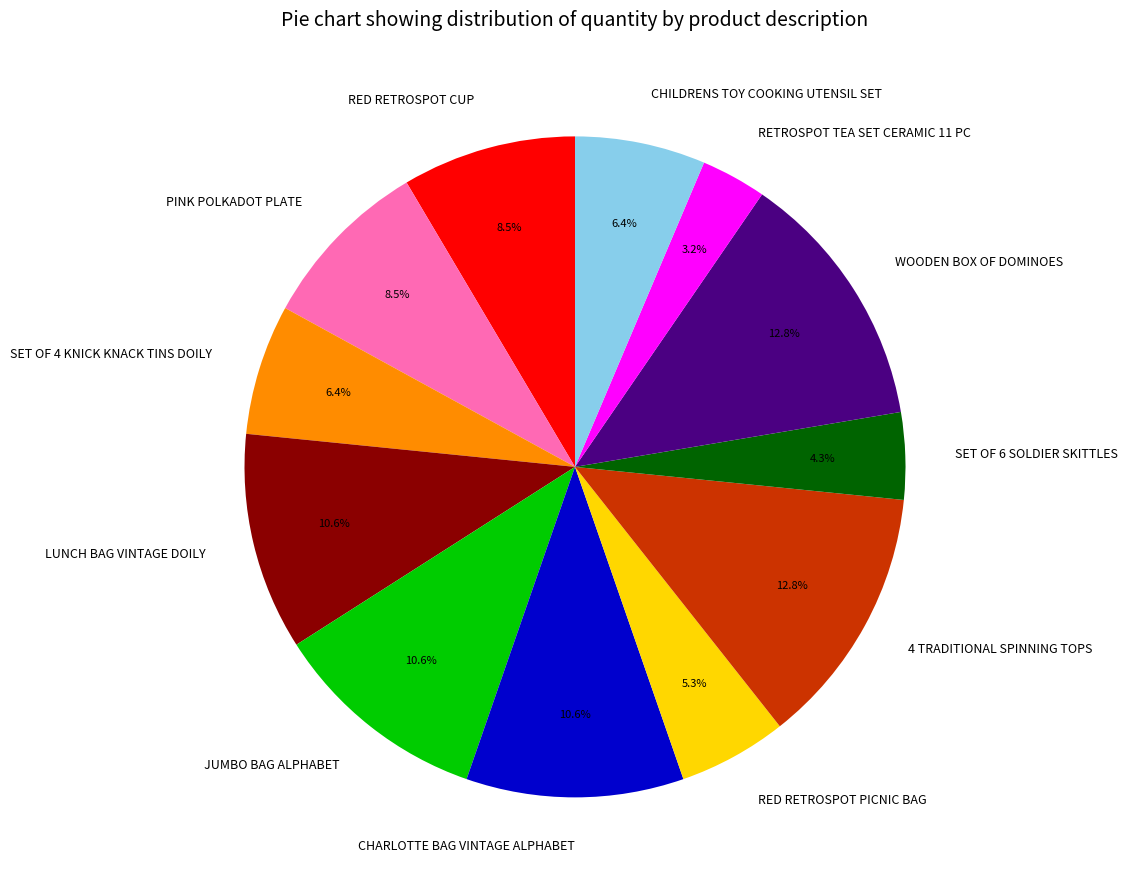

Is JUMBO BAG ALPHABET the majority of the pie?

No